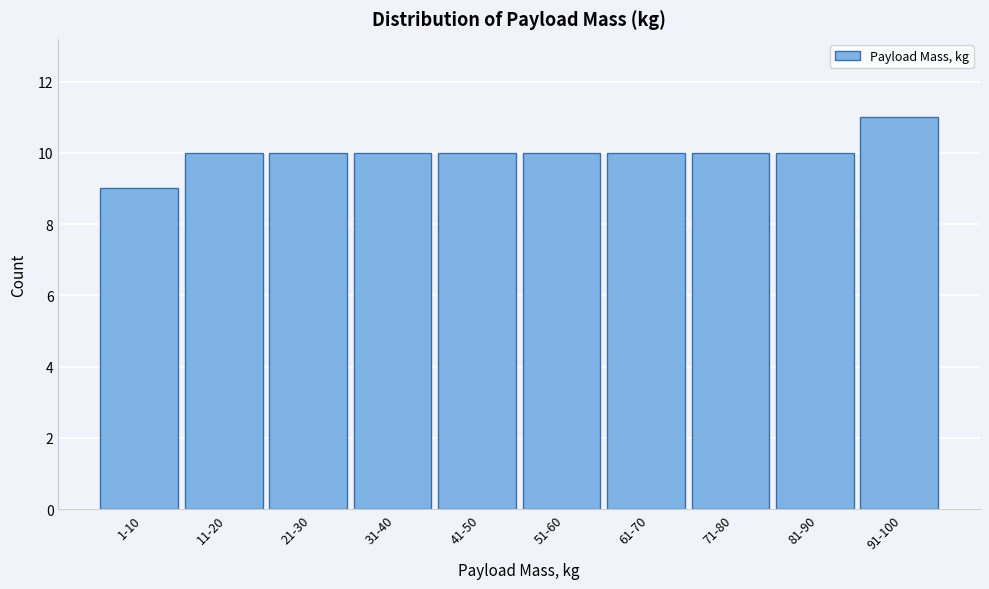

Reading right to left, extract all data points from this chart.

91-100=11	81-90=10	71-80=10	61-70=10	51-60=10	41-50=10	31-40=10	21-30=10	11-20=10	1-10=9